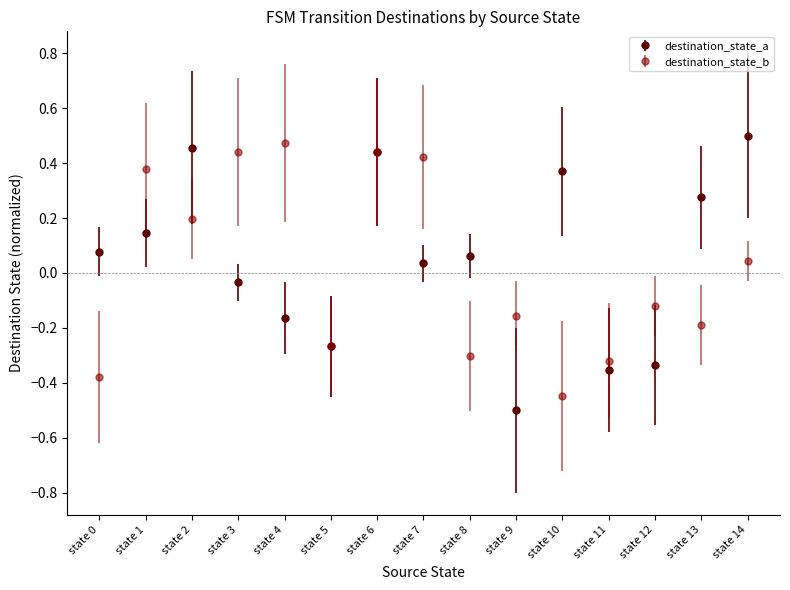

Which series has the largest total across all categories?

destination_state_a